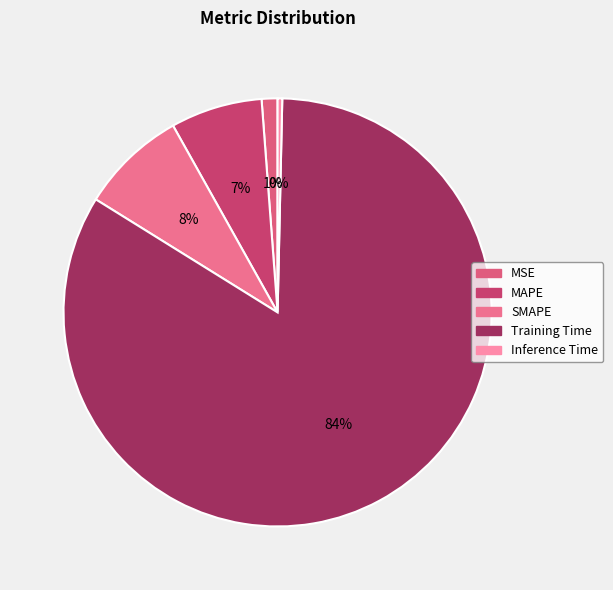

Which category accounts for the majority?

Training Time